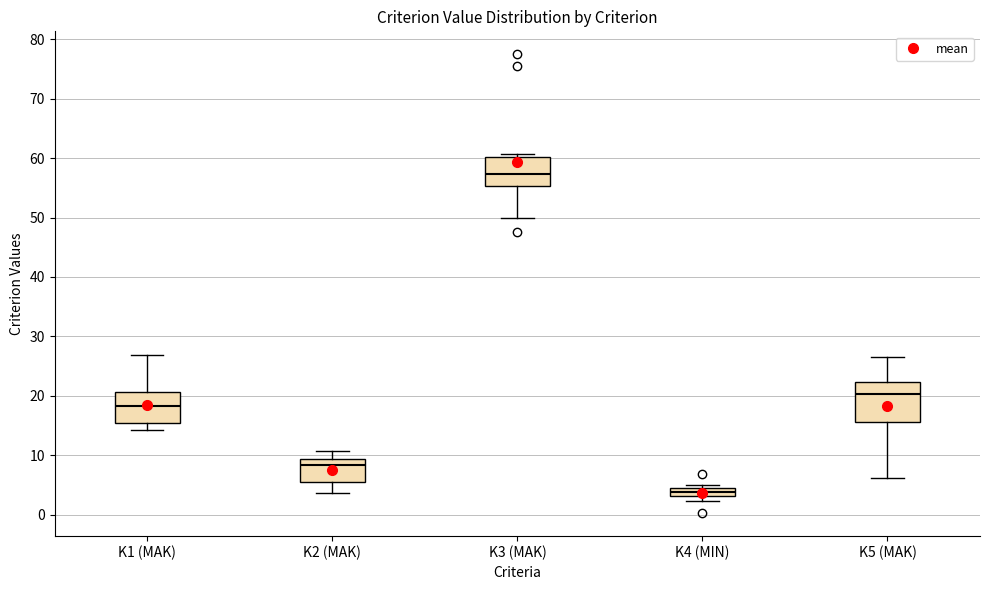

Which box's median line is the highest?

K3 (MAK)